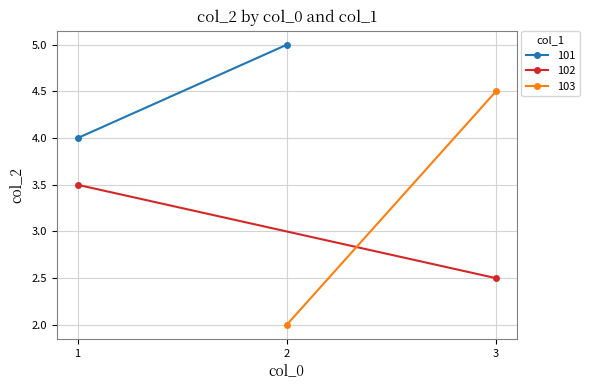

The value at 2 is 5. True or false?

False